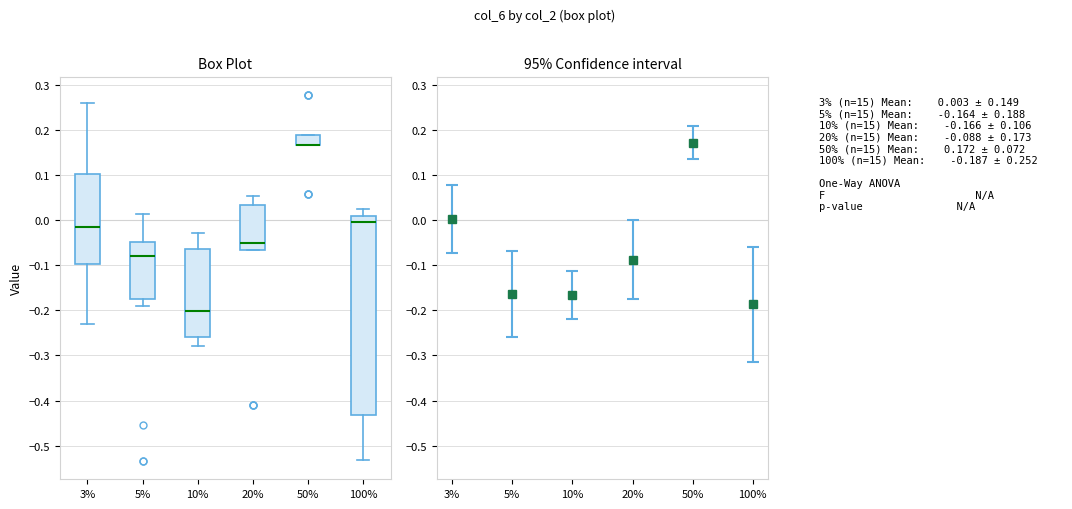

Which box is the tallest, from its lower edge to its upper edge?

100%